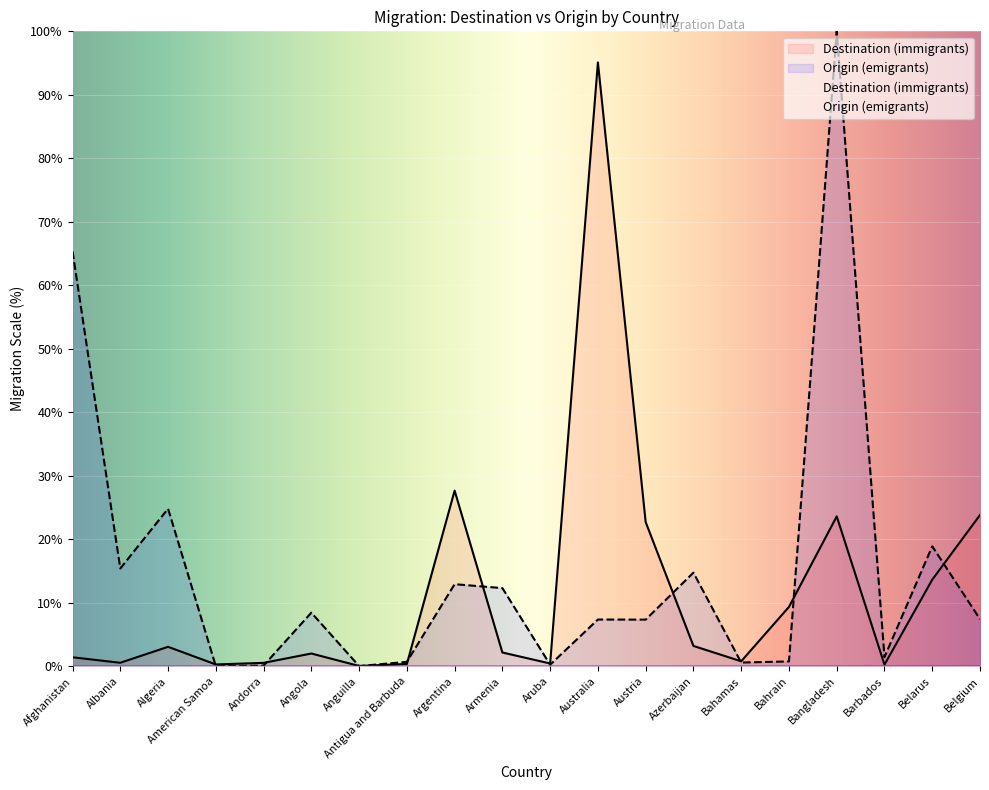

Which category has the highest value in the Destination (immigrants) series?

Australia